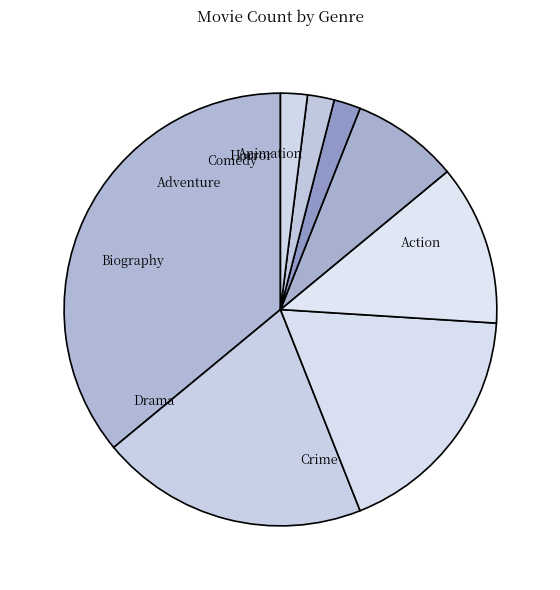

To the nearest percent, what is the combined percentage of Crime and Action?

56%